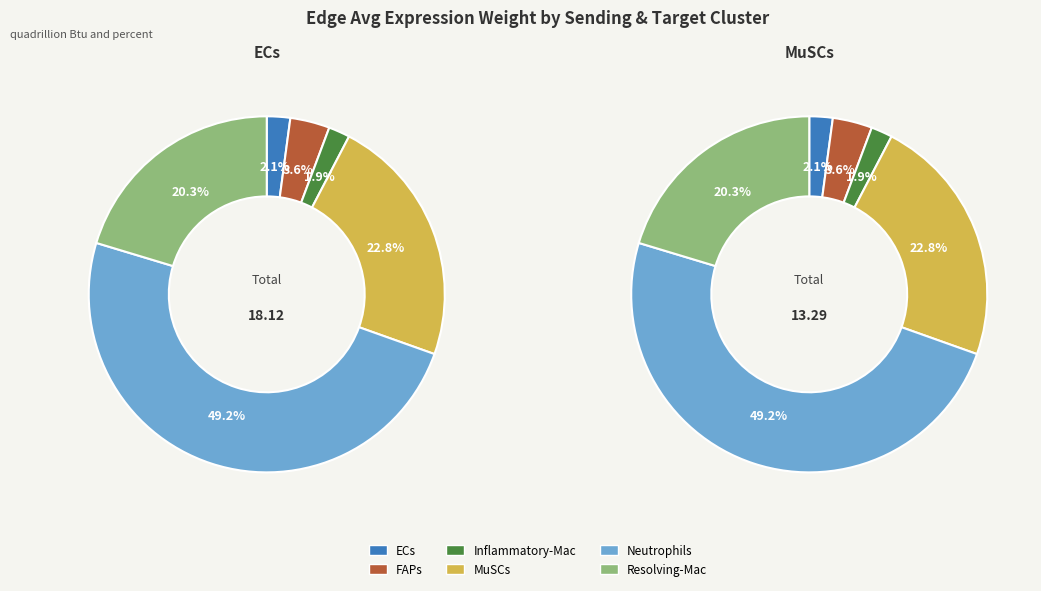

Is it true that ECs is 48% of the pie?

False